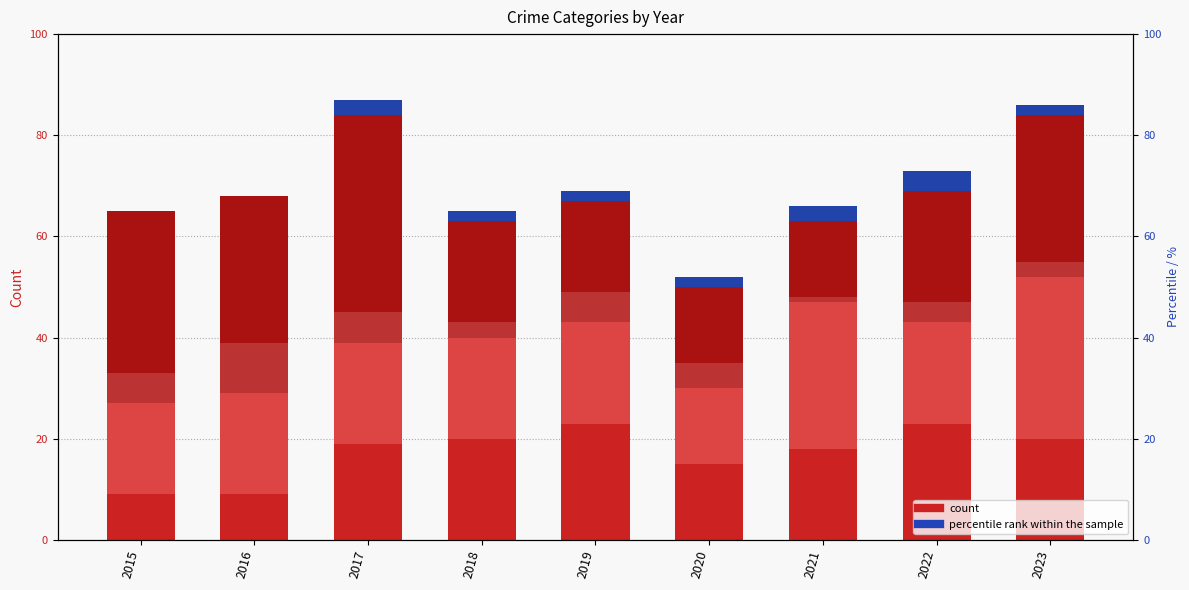

What is the sum of the Homicide values at 2019 and 2017?

5